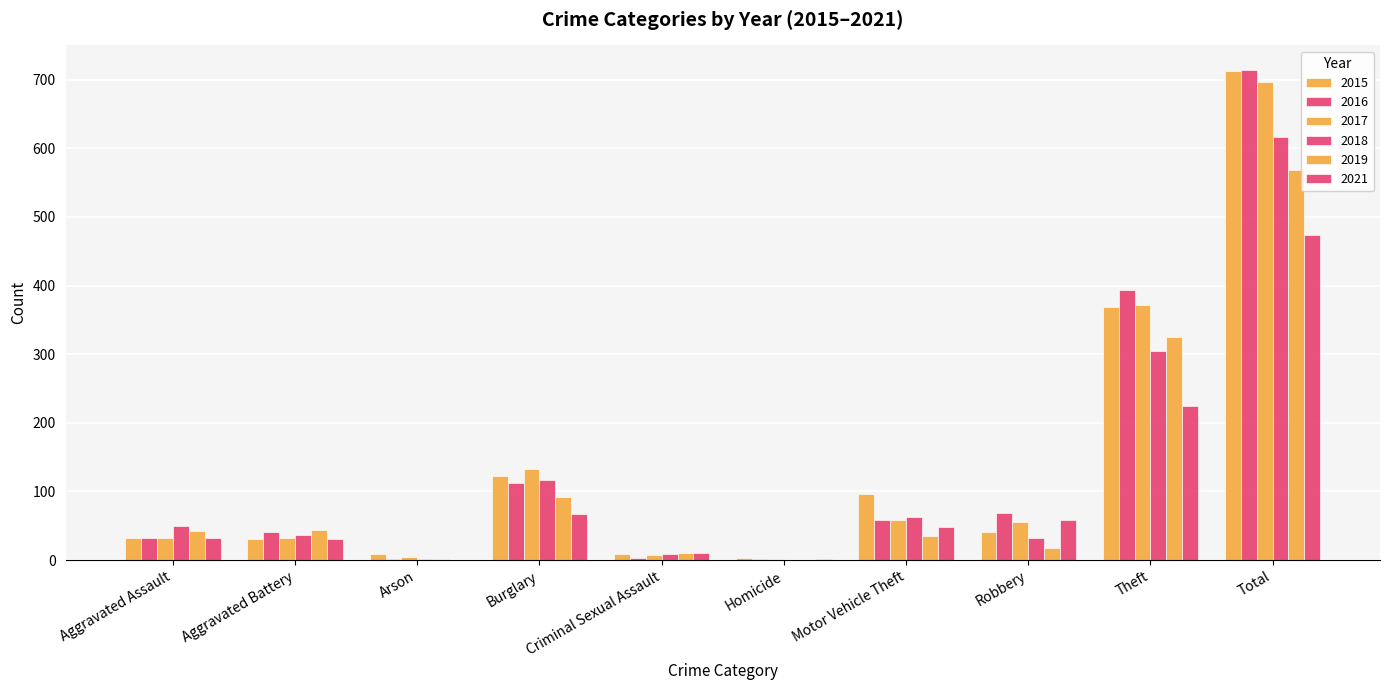

Count the number of categories in the chart.

10